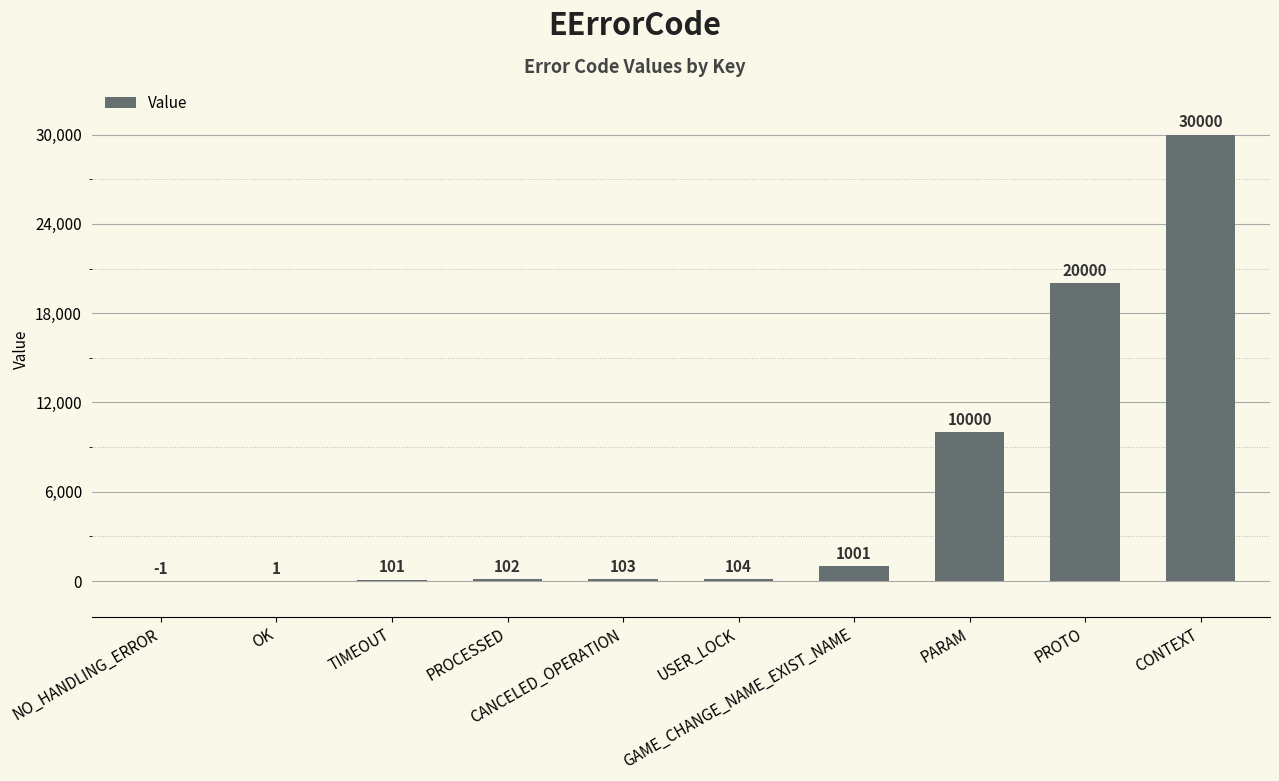

Between PARAM and CANCELED_OPERATION, which is larger?

PARAM